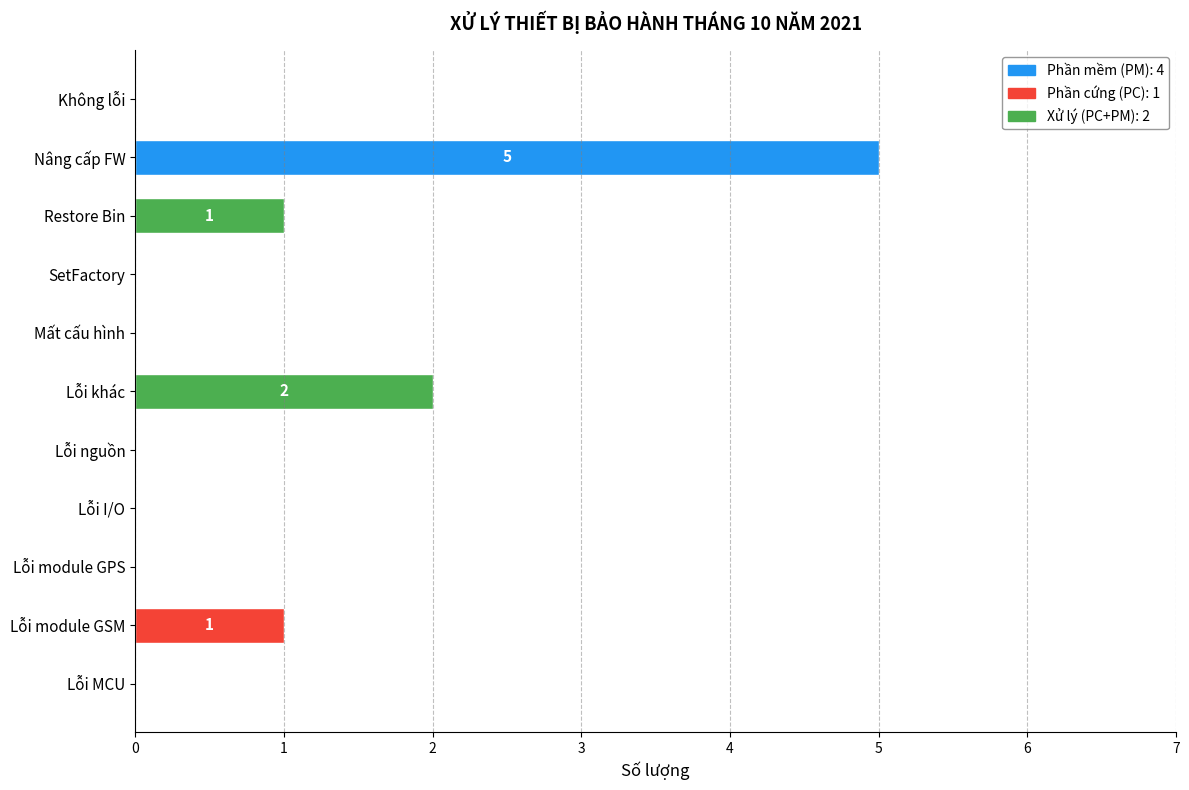

How many values are between 0 and 1?

9